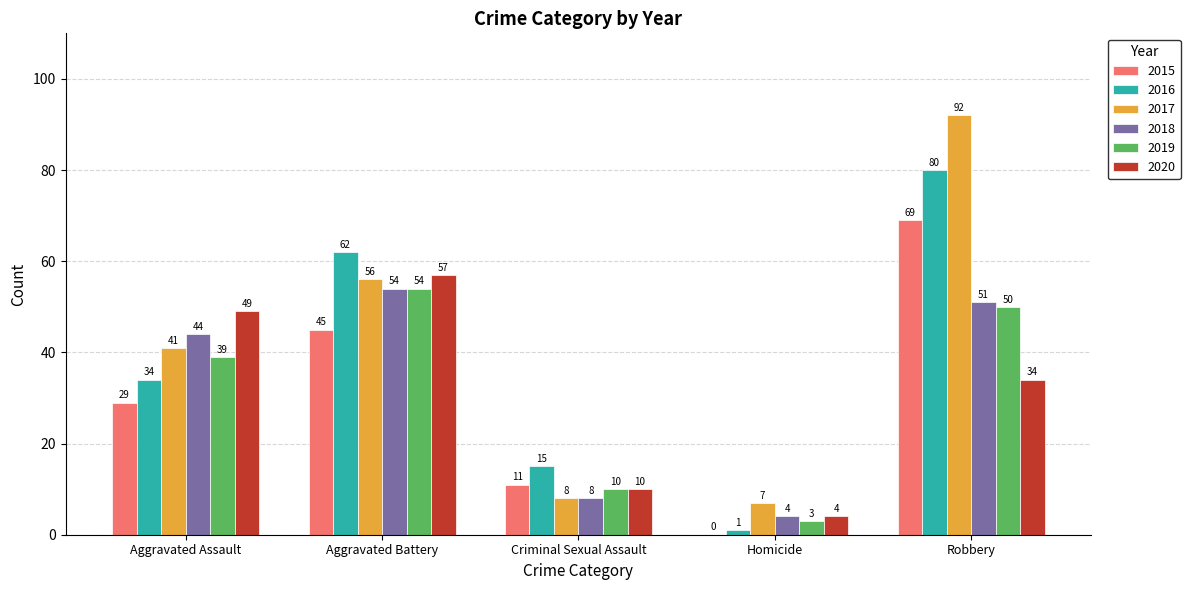

Are the bars grouped side by side (vs. stacked)?

Yes